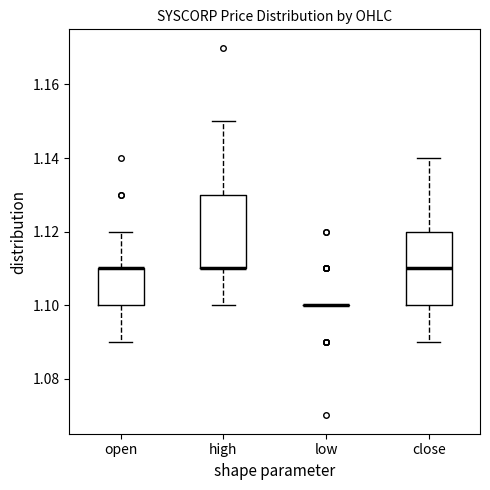

Where does the upper whisker of the box for open end on the y-axis? The values are not printed on the chart, so give them approximately, as read against the axis.

1.12